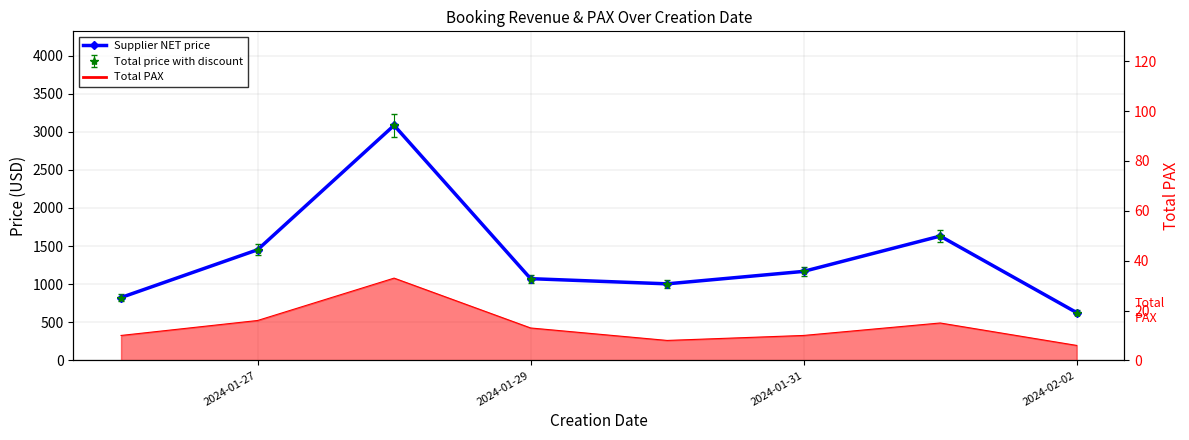

Reading left to right, extract all data points from this chart.

825.0	1451.8	3084.8	1072.5	1004.5	1168.1	1631.3	626.8